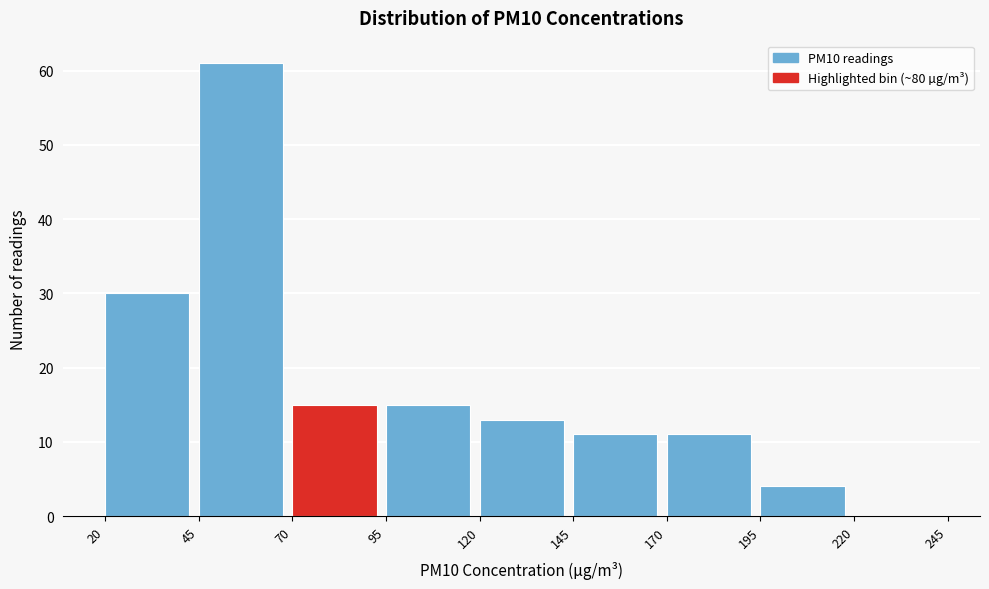

Reading left to right, list every bar in this chart as the range it spans on the x-axis followed by its height. The values are not printed on the chart, so give them approximately, as read against the axis.

20 to 45: 30
45 to 70: 61
70 to 95: 15
95 to 120: 15
120 to 145: 13
145 to 170: 11
170 to 195: 11
195 to 220: 4
220 to 245: 0